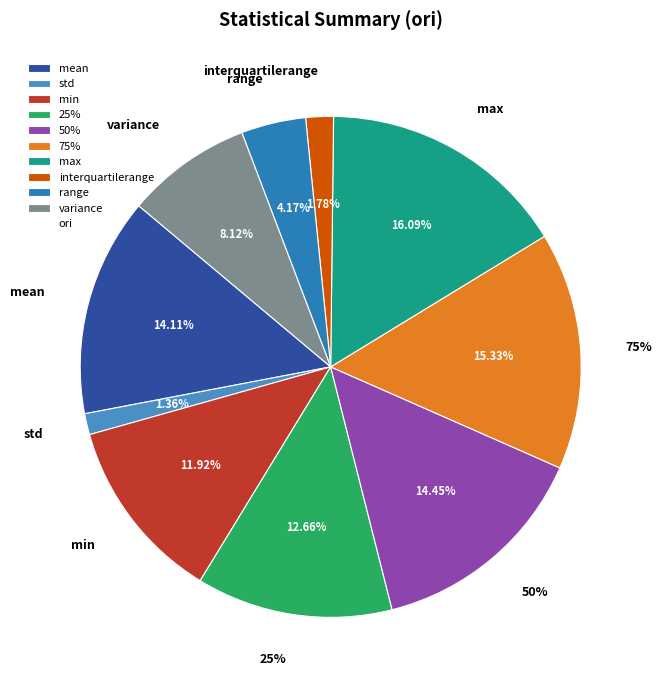

Approximately how many times larger is the value at 75% compared to mean?

1.1